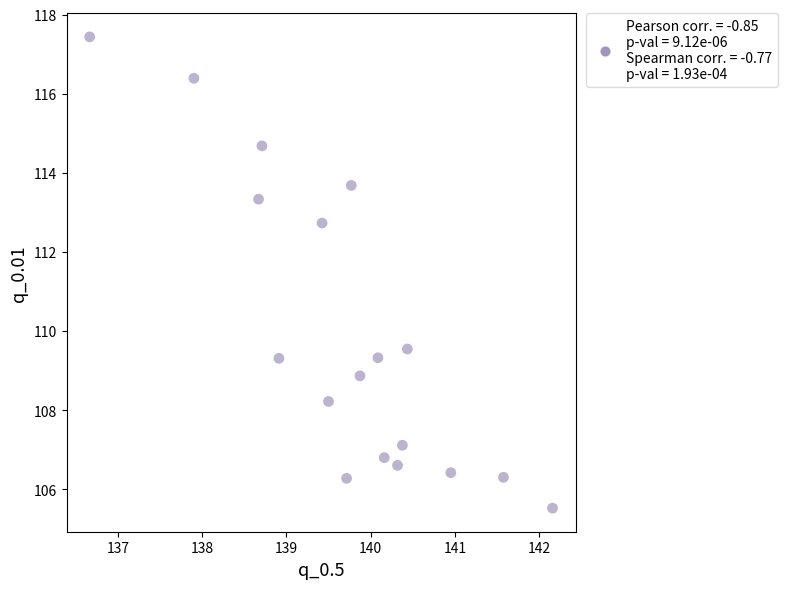

What Y value in the scatter plot is closest to 111?

109.5